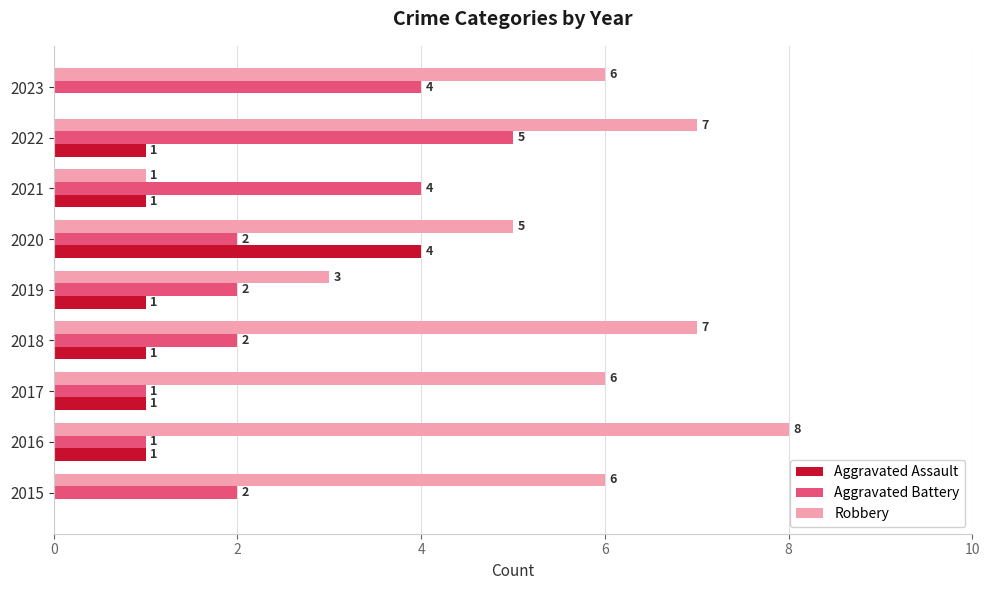

What are all the series names shown in the legend?

Aggravated Assault, Aggravated Battery, Robbery